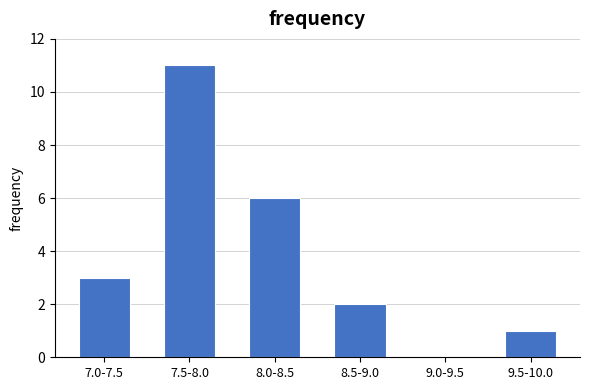

Reading left to right, what are all the values shown in this chart?

7.0-7.5=3	7.5-8.0=11	8.0-8.5=6	8.5-9.0=2	9.0-9.5=0	9.5-10.0=1